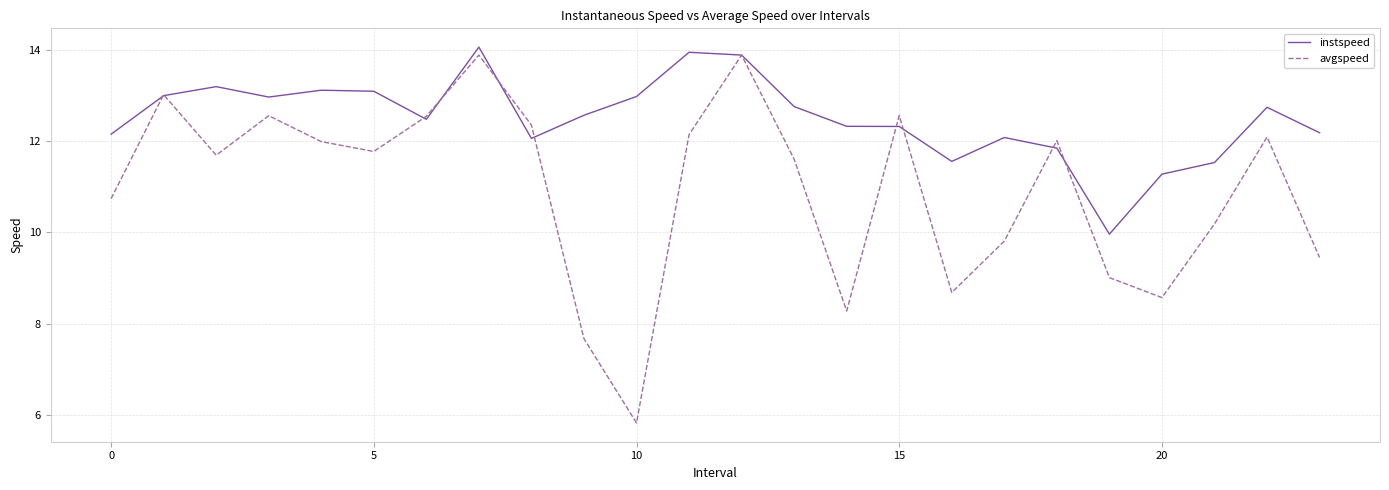

Which series has the widest spread of values?

avgspeed